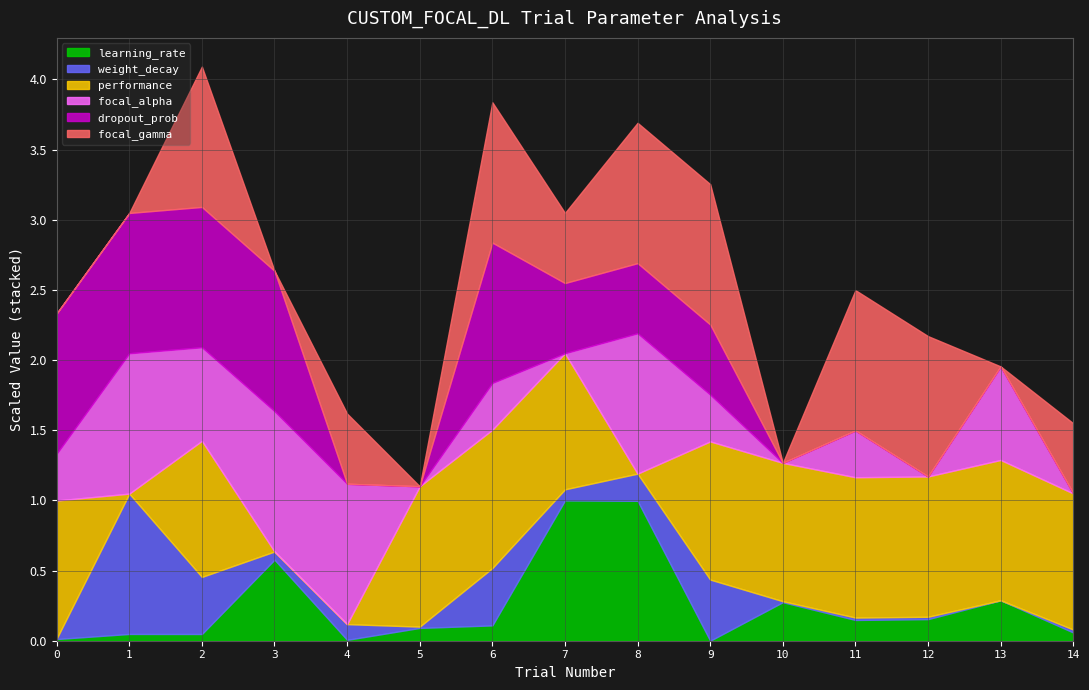

Where is the first local maximum for focal_gamma?

2